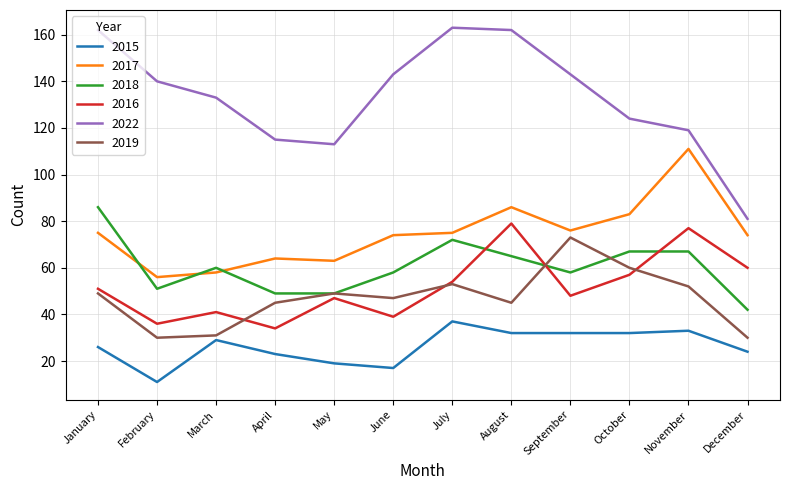

Which series has the largest total across all categories?

2022